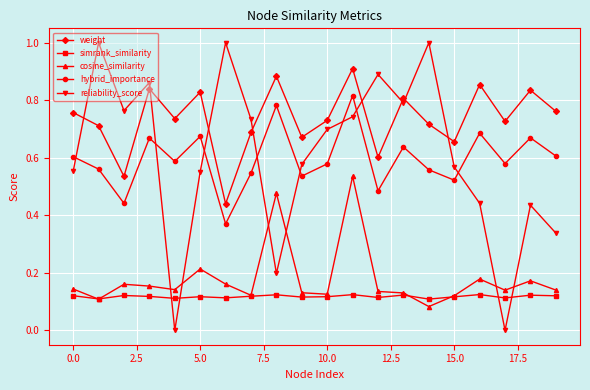

Count the number of categories in the chart.

20